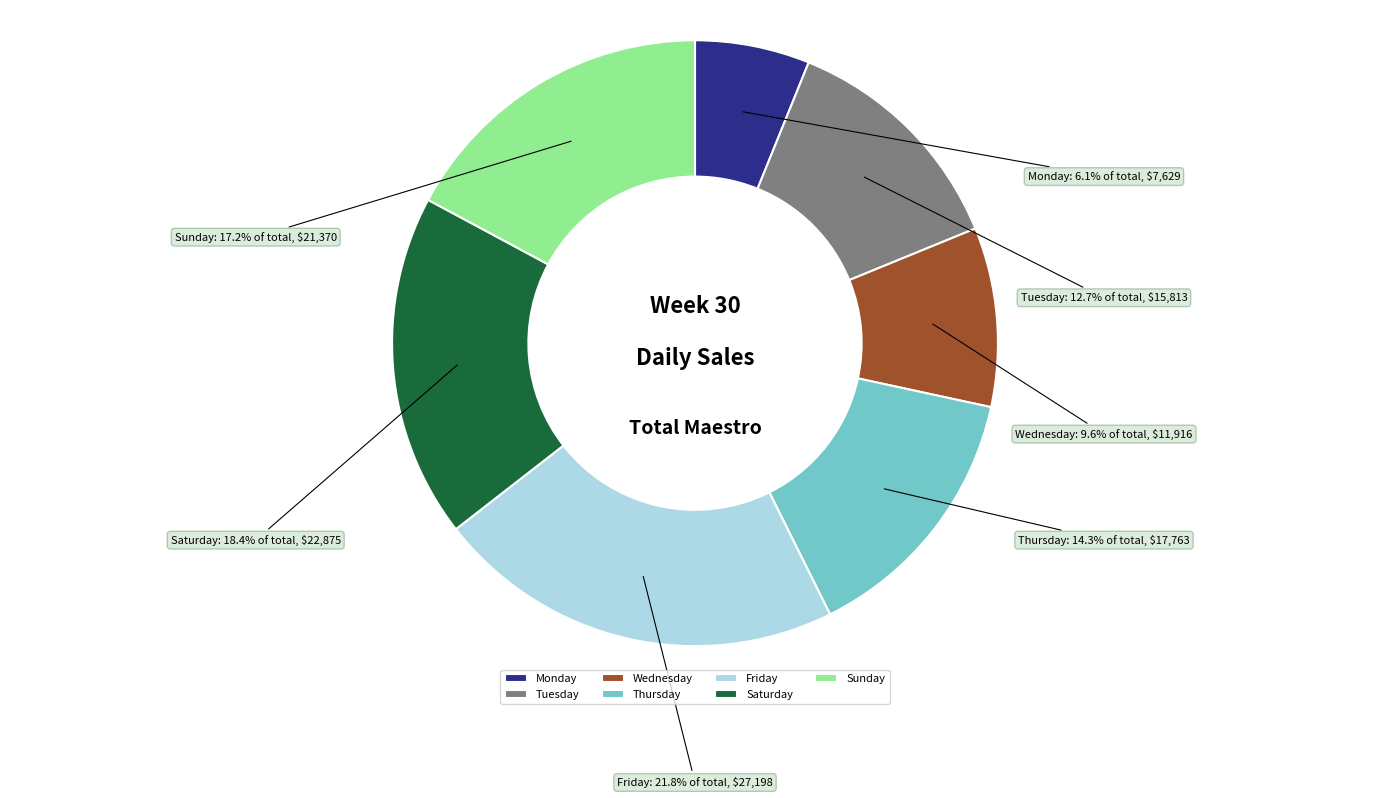

True or false: Friday accounts for 30% of the total.

False